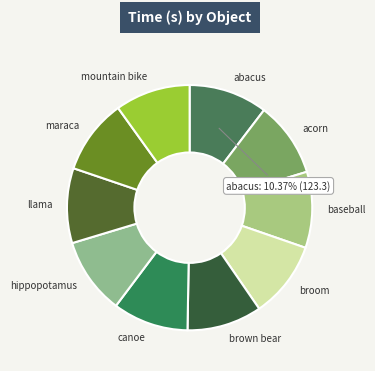

Do brown bear and llama together represent more than half of the pie?

No